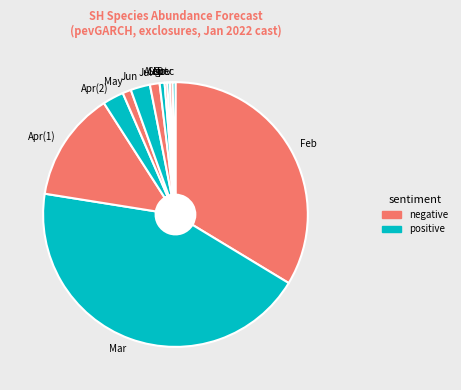

Do Feb and Mar together represent more than half of the pie?

Yes